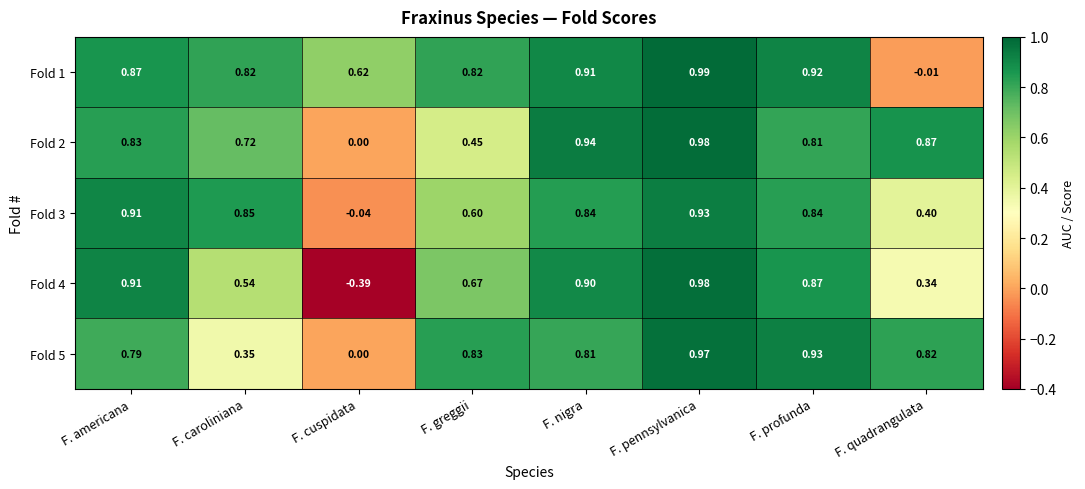

Which category has the lowest value in the Fold 2 series?

F. cuspidata